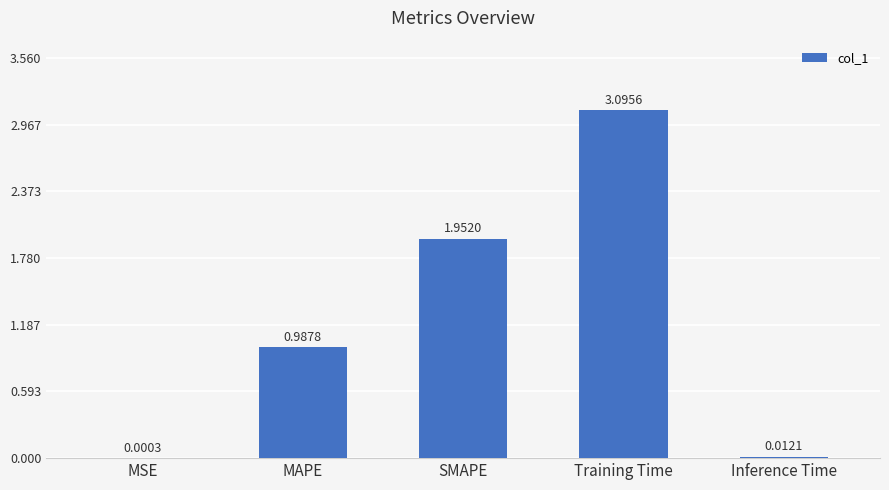

At which label is the value closest to 1?

MAPE